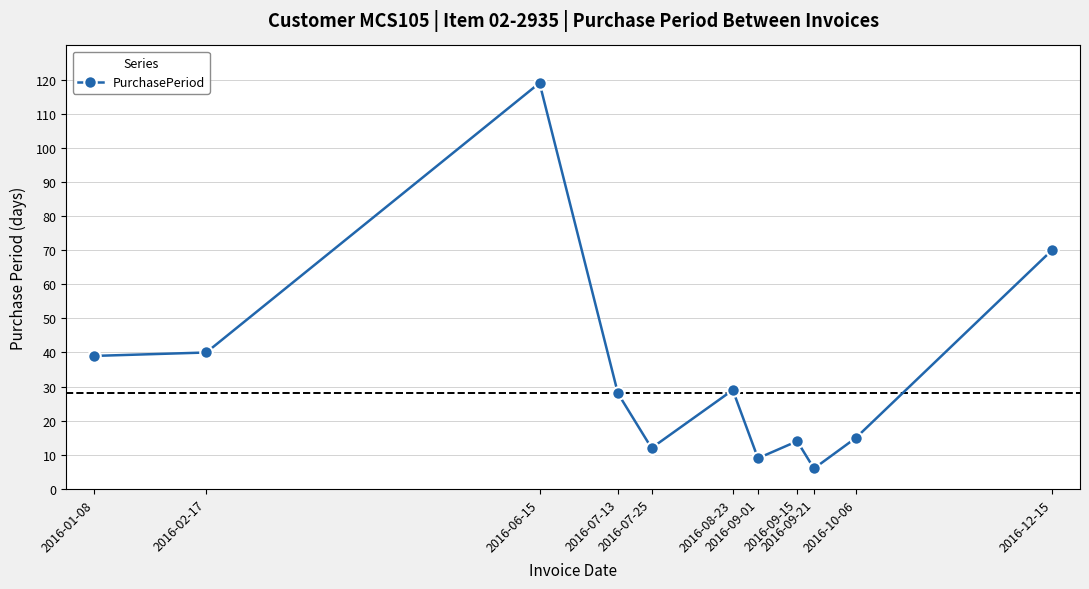

What is the sum of the values at 2016-08-23 and 2016-02-17?

69